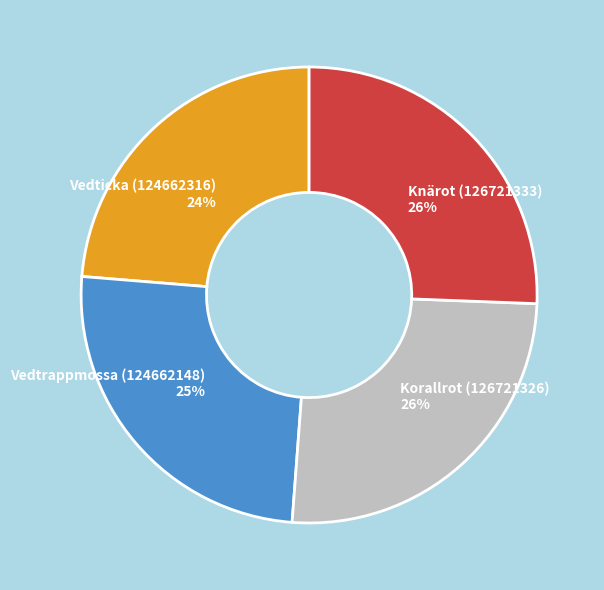

To the nearest percent, what portion does Vedticka (124662316) represent?

24%